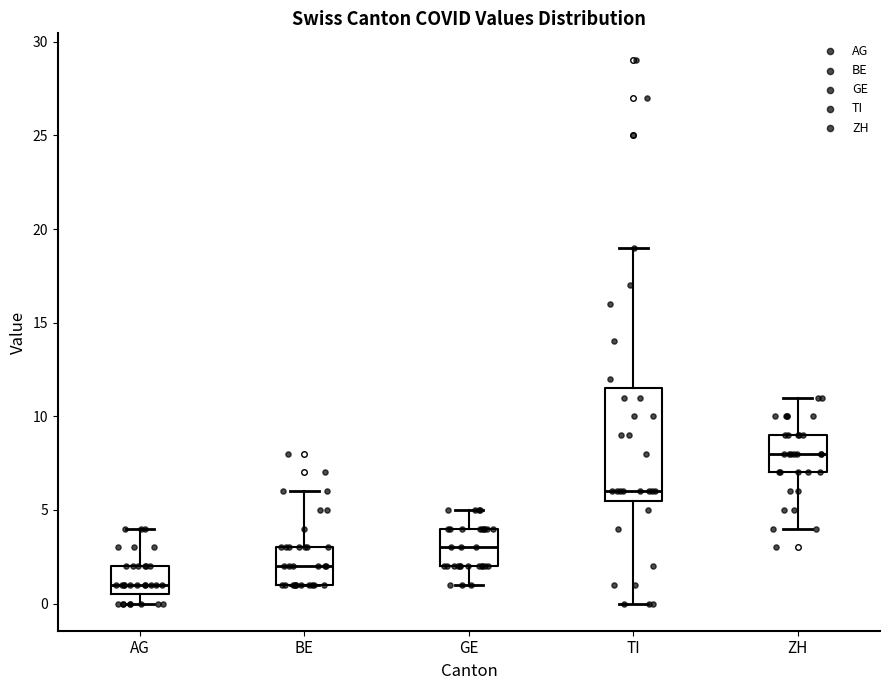

Which box is the tallest, from its lower edge to its upper edge?

TI